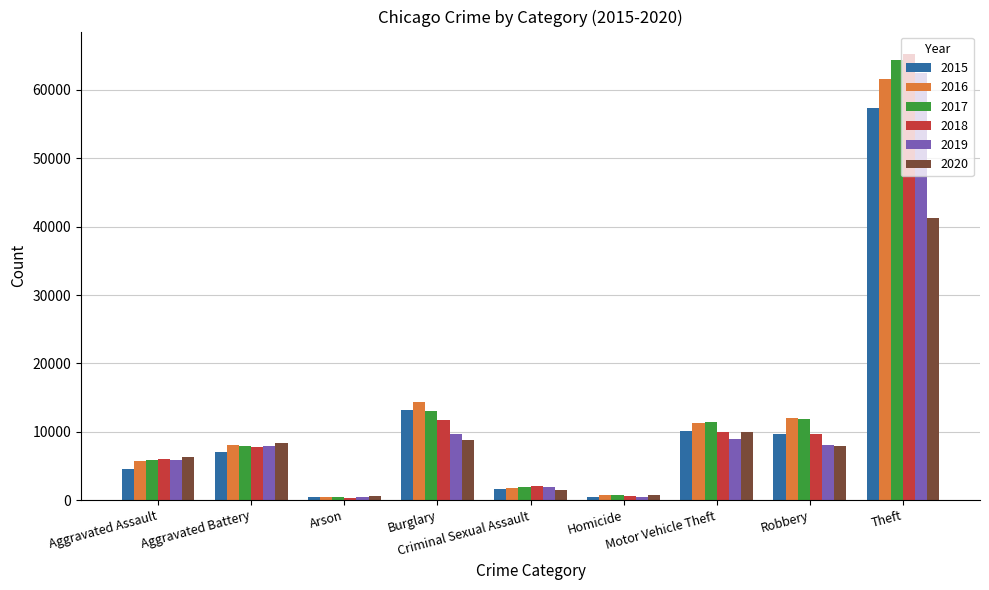

The value of 2018 at Aggravated Battery is 7734. True or false?

True